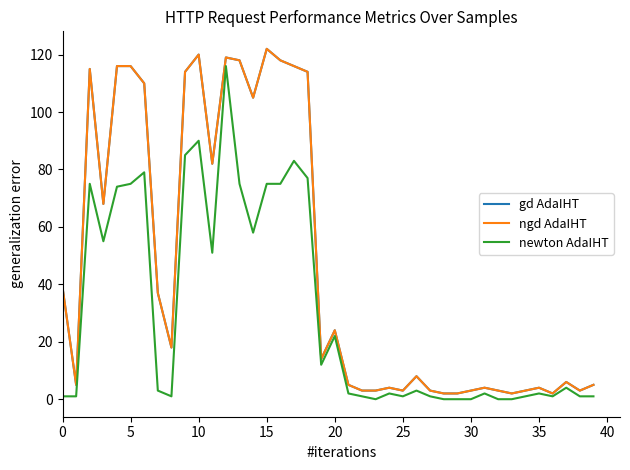

In ngd AdaIHT, how many points are lower than both neighbors (excluding endpoints)?

10